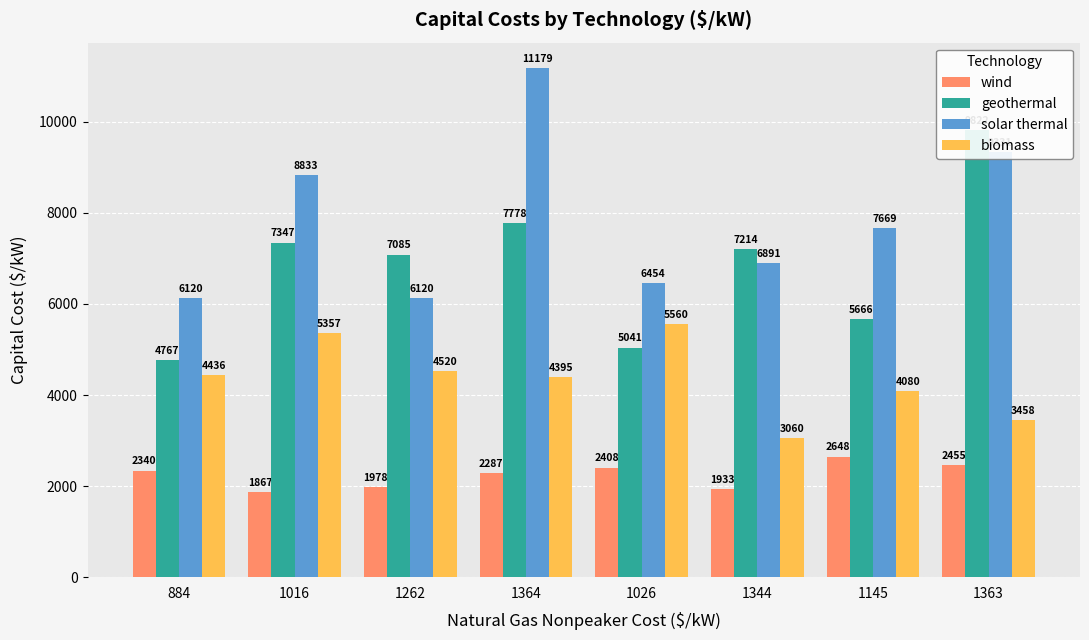

True or false: biomass has a value of 5859 at 1364.

False